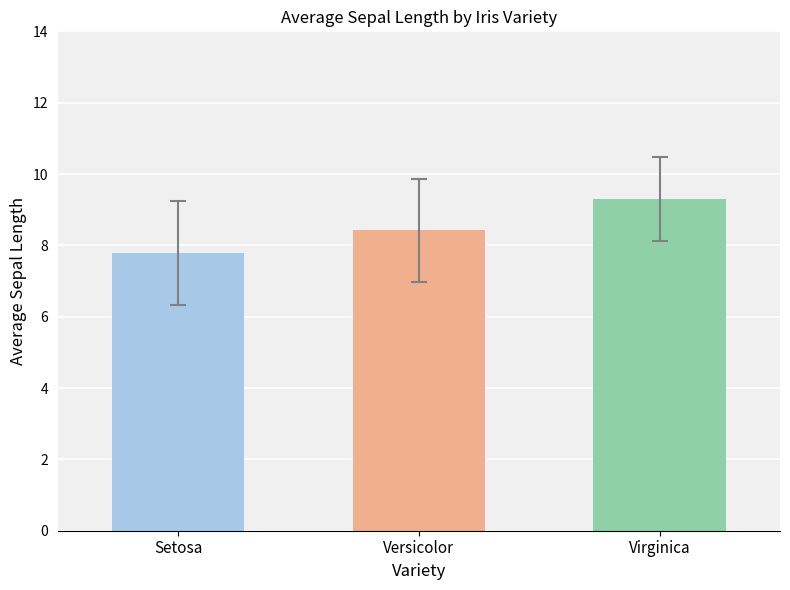

What is the label of the 3rd bar from the left?

Virginica